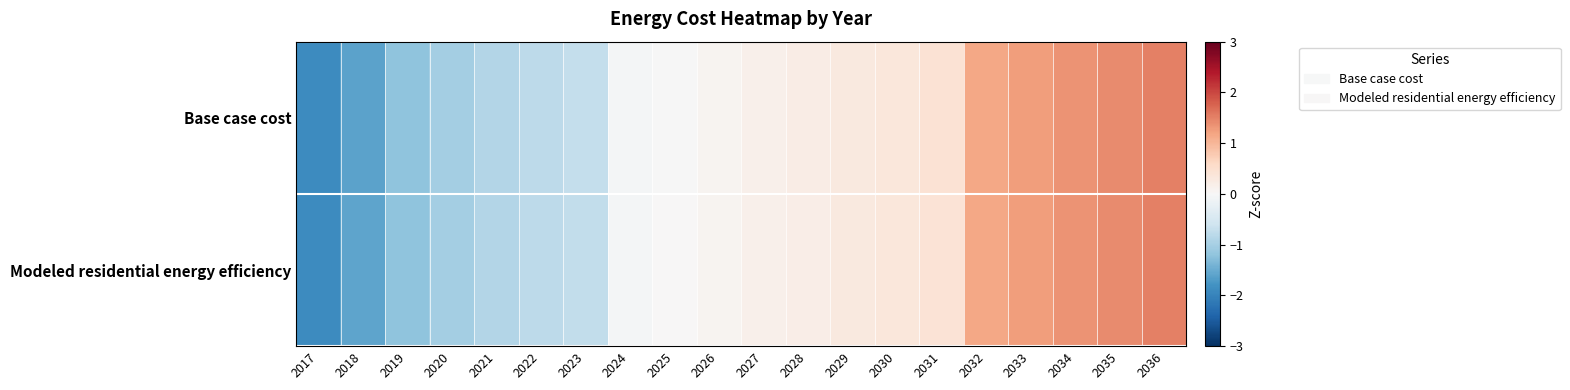

Count the number of data series in this chart.

2